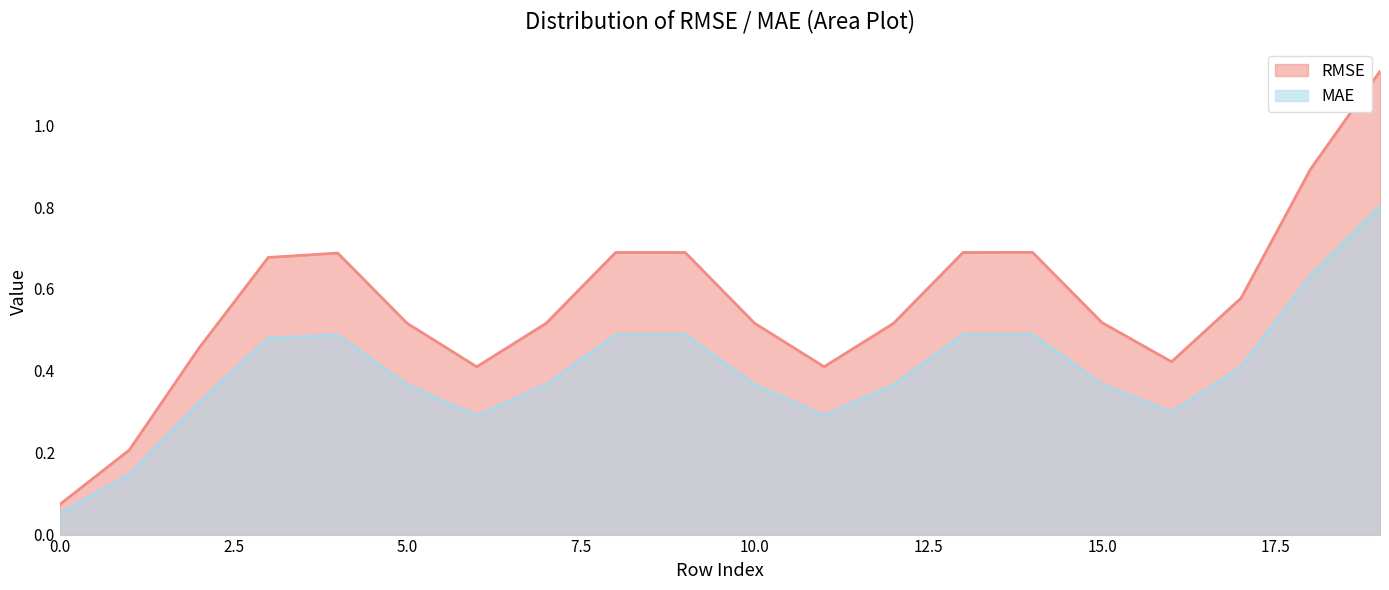

True or false: MAE has a value of 0.6 at 5.0.

False